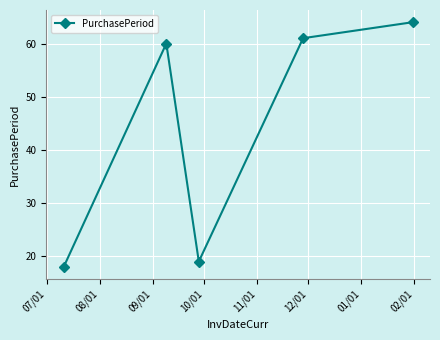

What is the greatest value displayed?

64